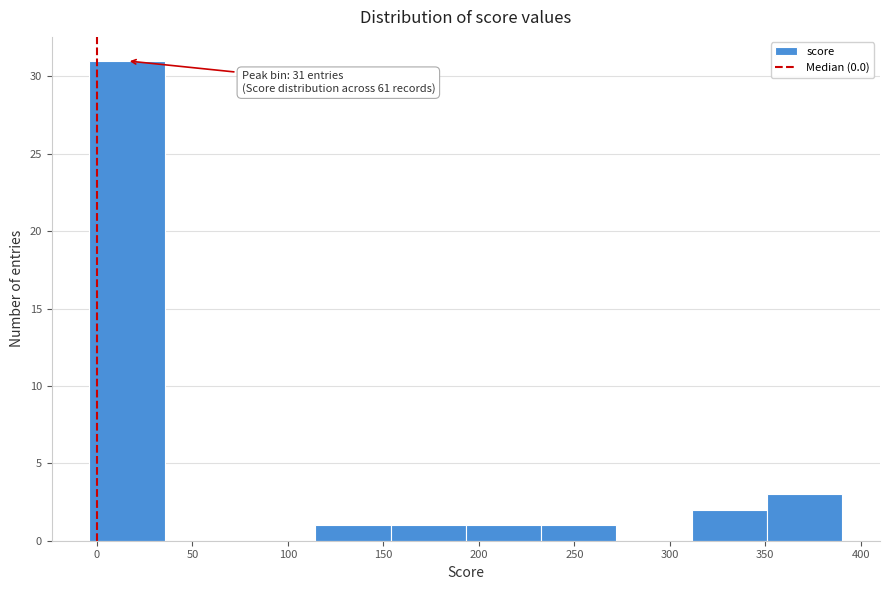

Which range on the x-axis has the tallest bar?

-5 to 35